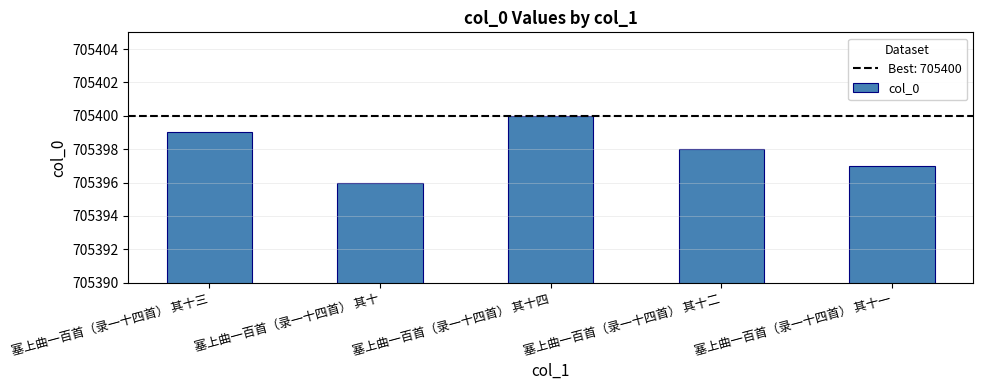

What is the difference between the second highest and second lowest values?

2